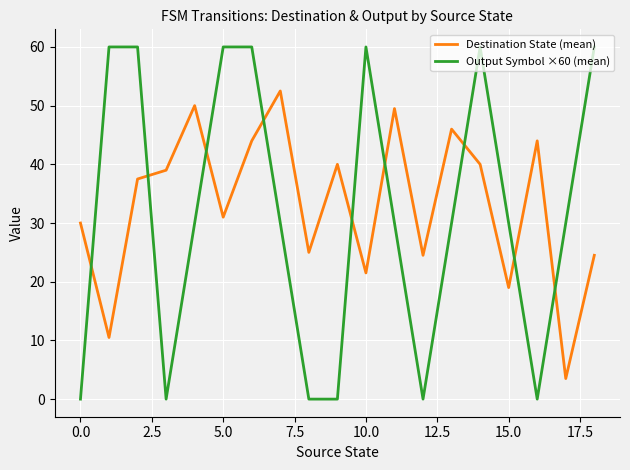

At how many categories does at least one series exceed 17?

19